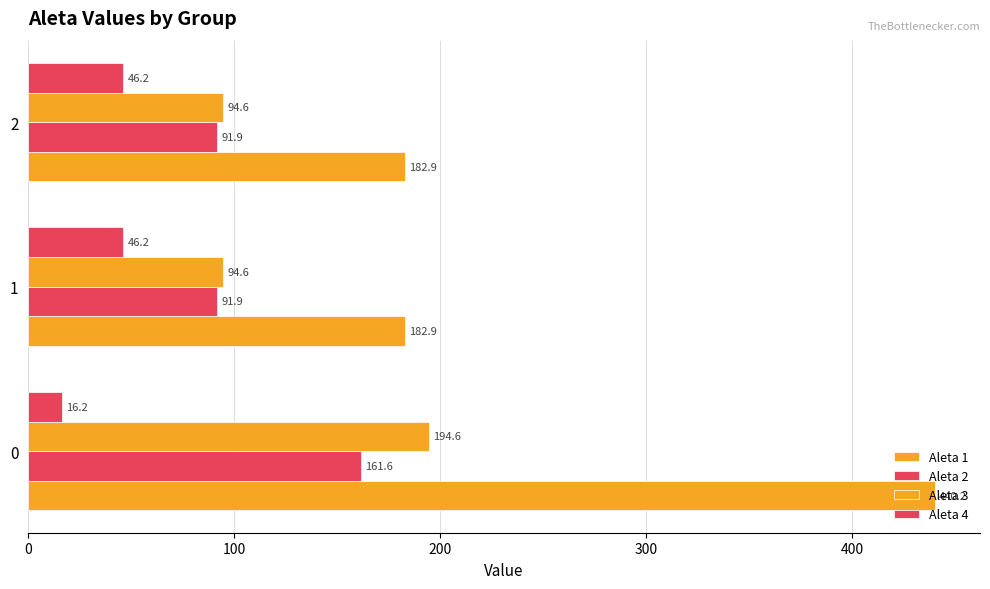

How many data points in Aleta 4 are less than 46?

1